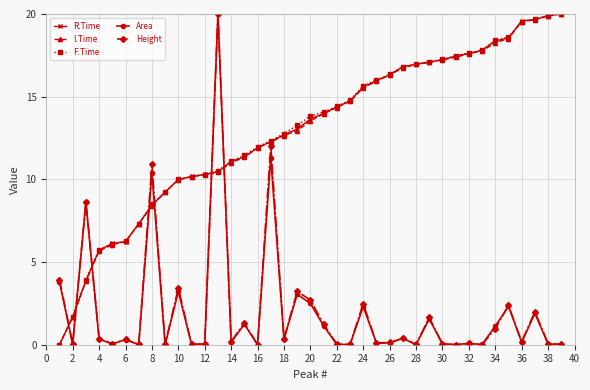

True or false: Height has more than 2 points higher than both neighbors.

True